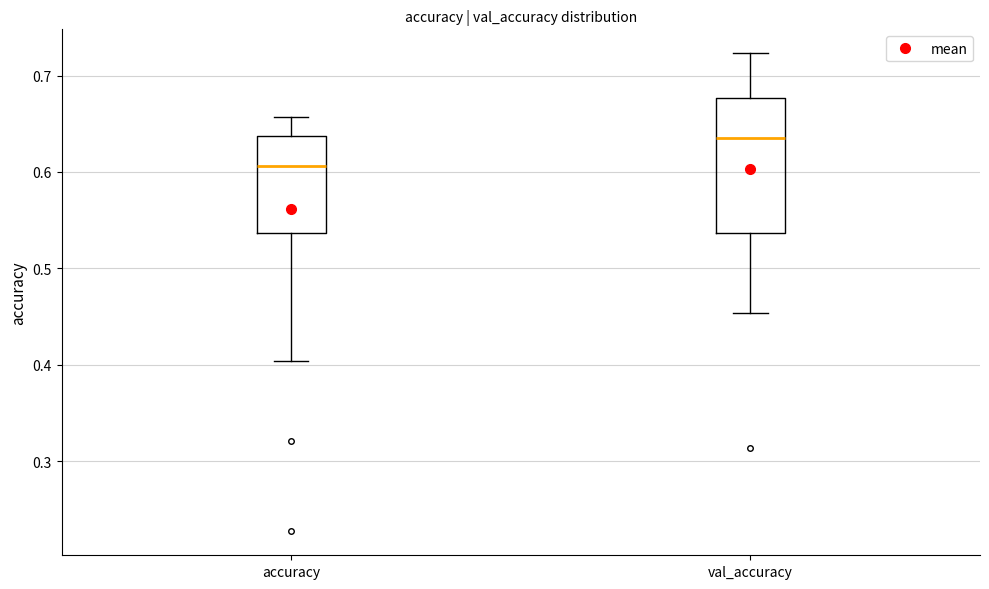

Reading left to right, read every box against the y-axis: the position of its median line, the range the box covers, and the ends of its whiskers. The values are not printed on the chart, so give them approximately, as read against the axis.

accuracy: median 0.61, box 0.54 to 0.64, whiskers 0.40 to 0.66
val_accuracy: median 0.64, box 0.54 to 0.68, whiskers 0.45 to 0.72